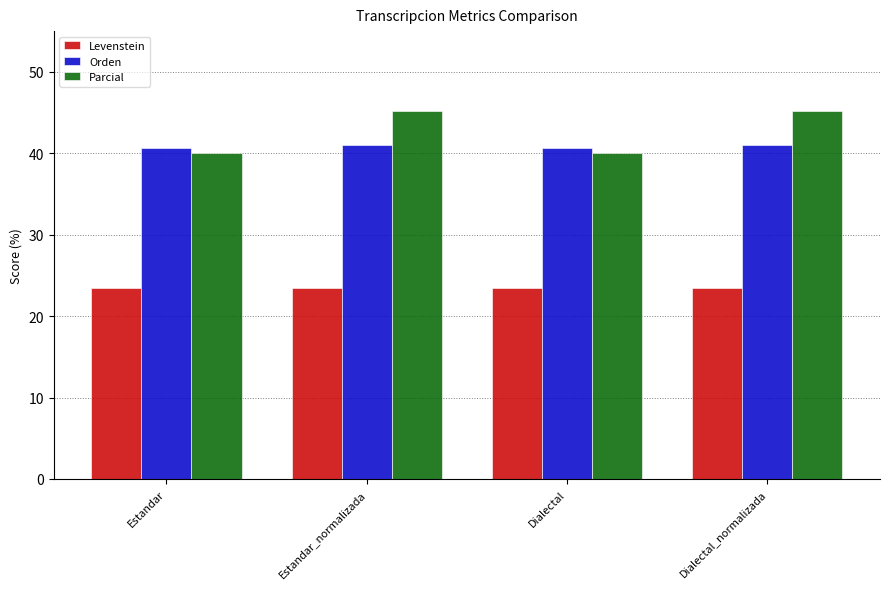

What position from the right is Dialectal_normalizada?

1